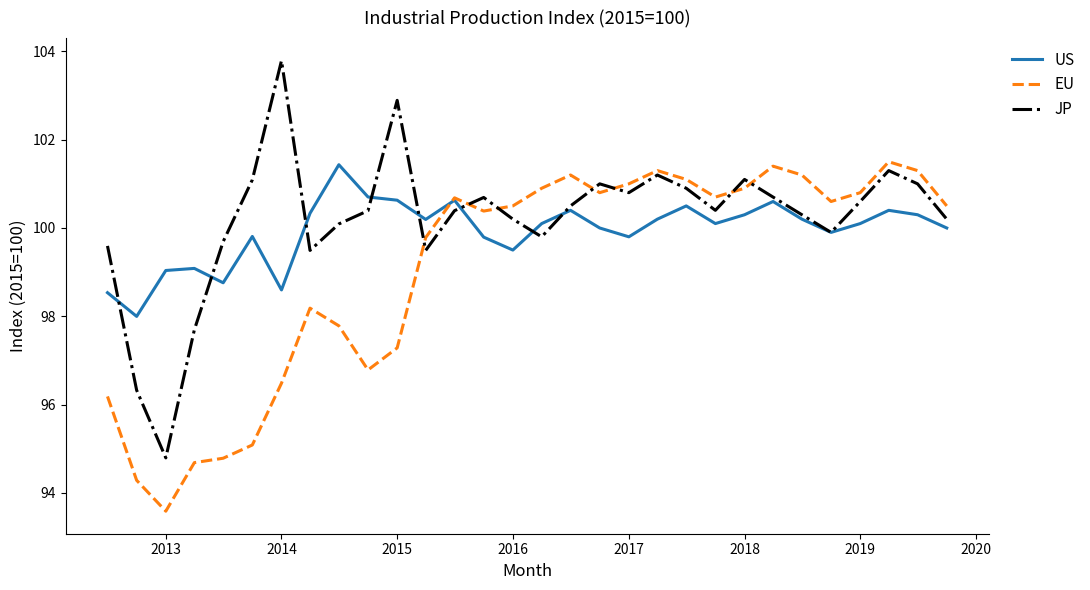

At how many categories does at least one series exceed 95?

30